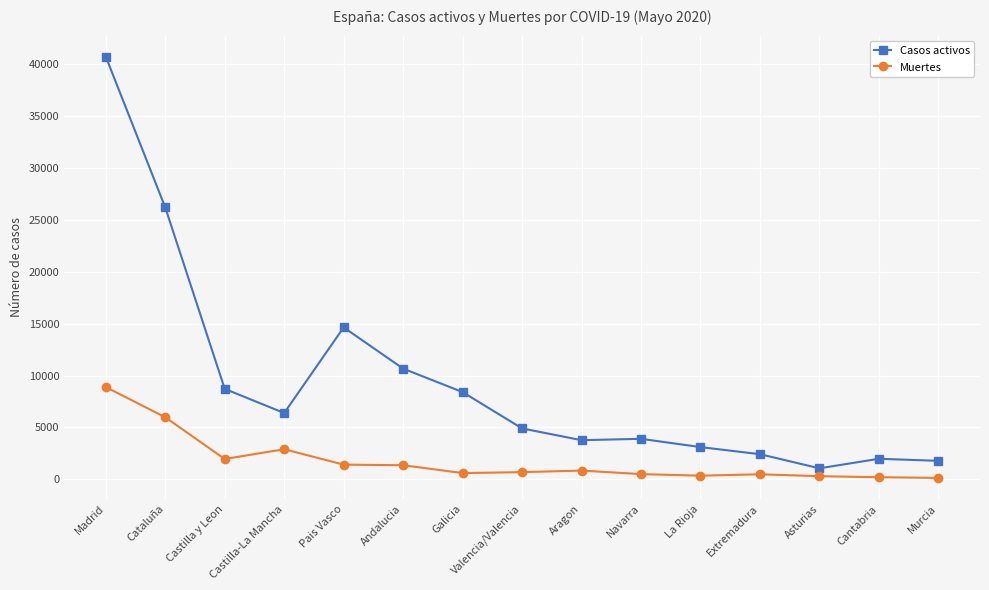

Which series has the largest range (max minus min)?

Casos activos